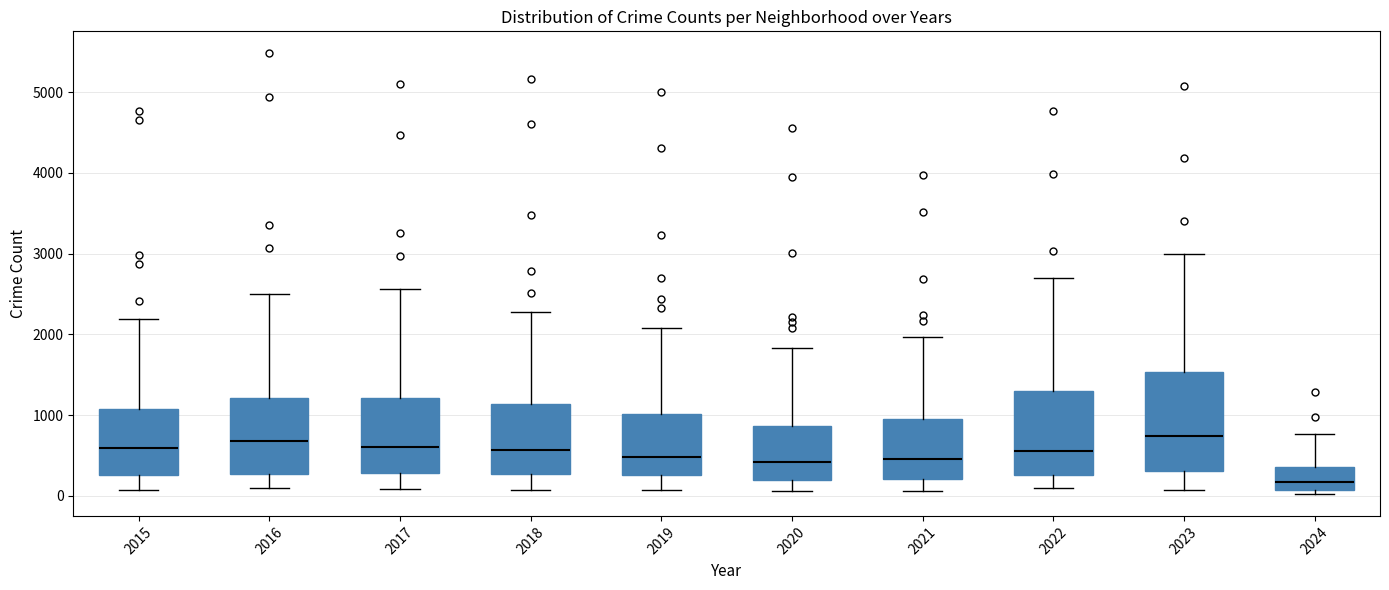

Reading left to right, transcribe this box plot: for each box, give where its median line is, the range the box spans, and where its two whiskers end, as read against the y-axis. The values are not printed on the chart, so give them approximately, as read against the axis.

2015: median 600, box 300 to 1100, whiskers 100 to 2200
2016: median 700, box 300 to 1200, whiskers 100 to 2500
2017: median 600, box 300 to 1200, whiskers 100 to 2600
2018: median 600, box 300 to 1100, whiskers 100 to 2300
2019: median 500, box 300 to 1000, whiskers 100 to 2100
2020: median 400, box 200 to 900, whiskers 100 to 1800
2021: median 500, box 200 to 900, whiskers 100 to 2000
2022: median 600, box 300 to 1300, whiskers 100 to 2700
2023: median 700, box 300 to 1500, whiskers 100 to 3000
2024: median 200, box 100 to 400, whiskers 0 to 800